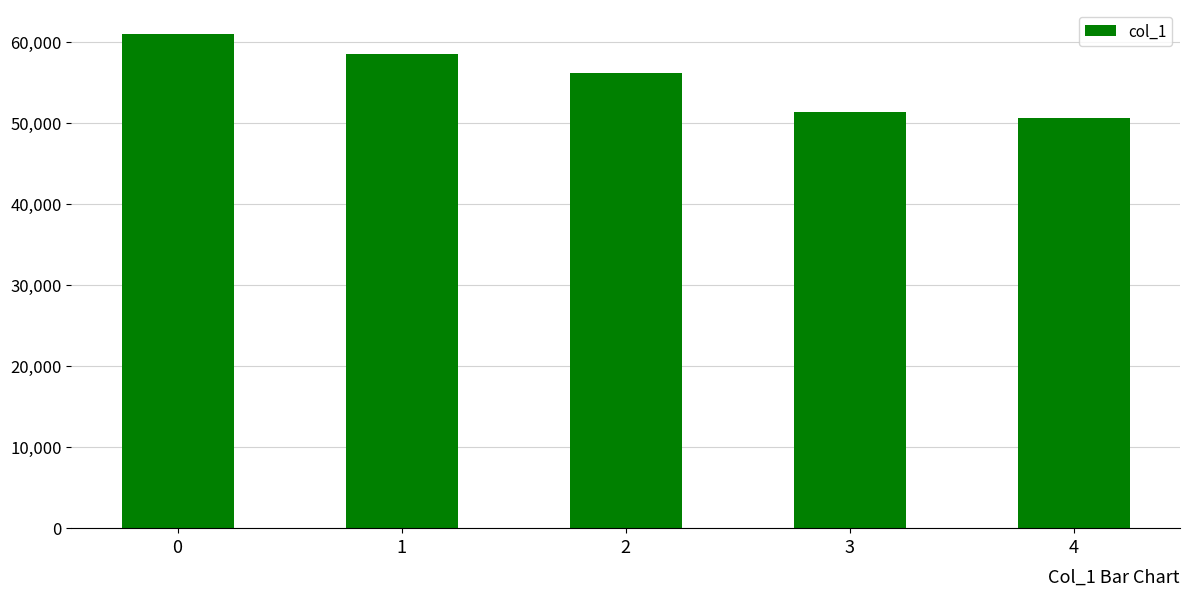

What is the smallest value displayed?

50656